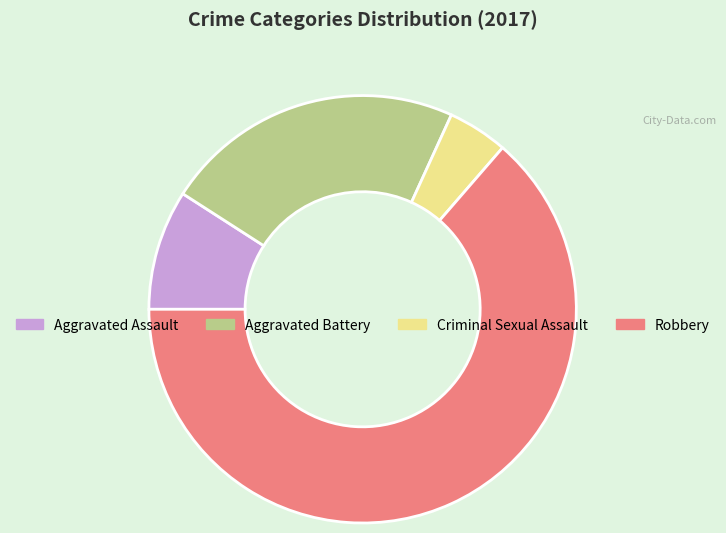

Which slice is the largest?

Robbery